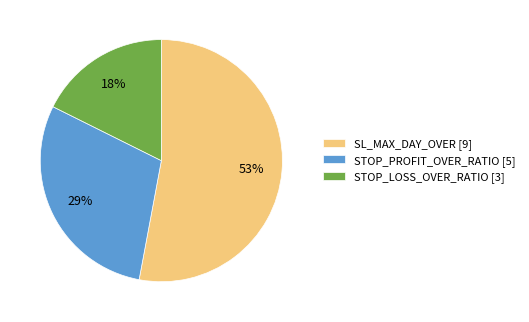

To the nearest percent, what is the difference between the STOP_LOSS_OVER_RATIO and SL_MAX_DAY_OVER slice percentages?

35%